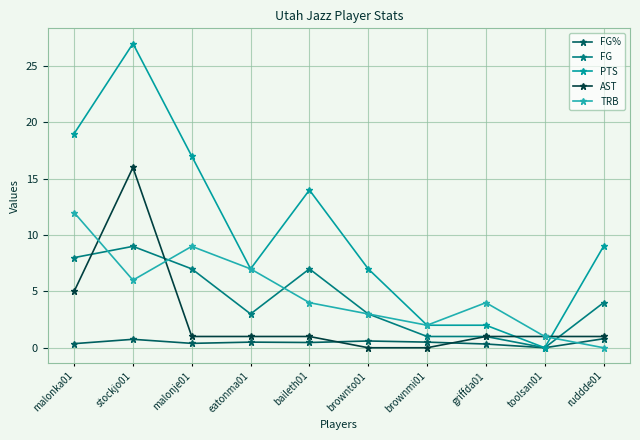

How many values in the FG series are below 4?

5